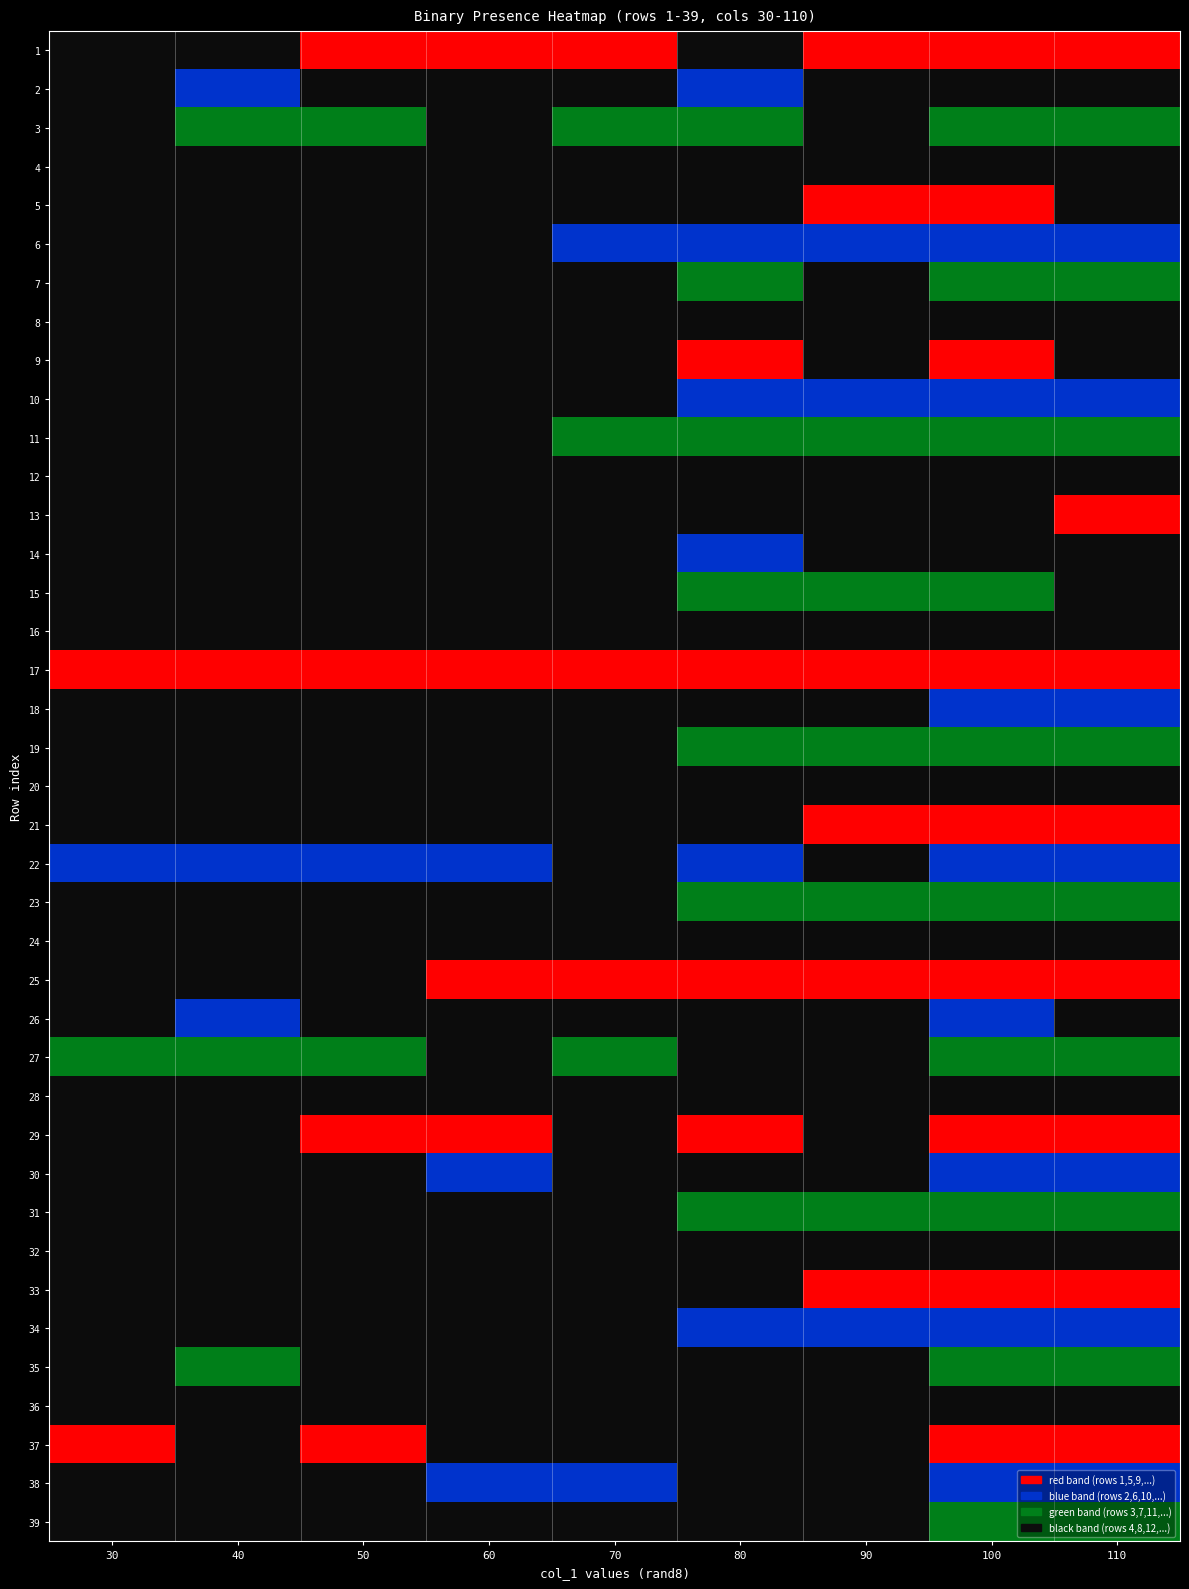

What is the difference between the 25 values at 4 and 2?

1